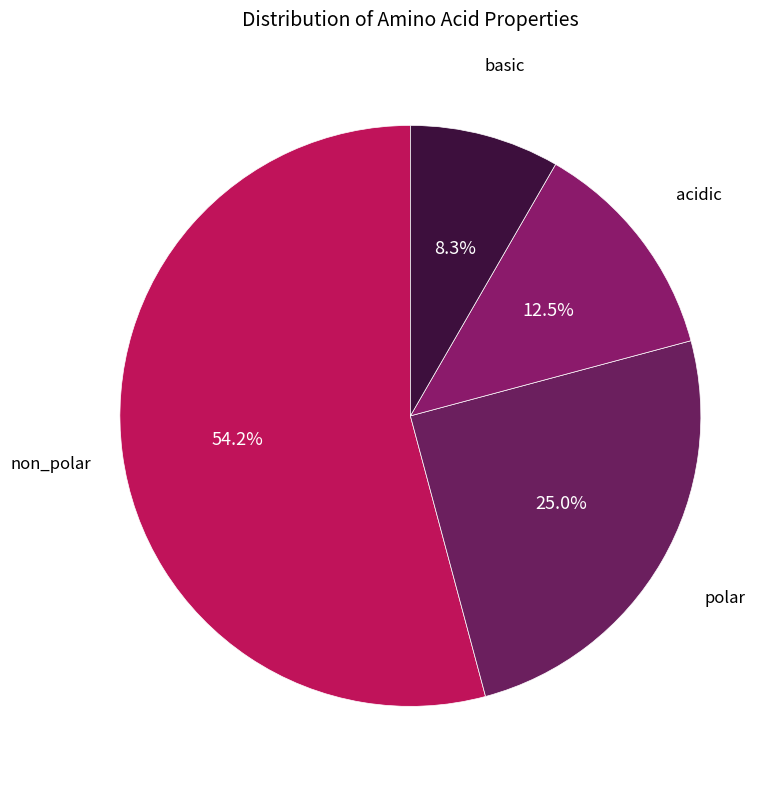

True or false: non_polar accounts for 54% of the total.

True